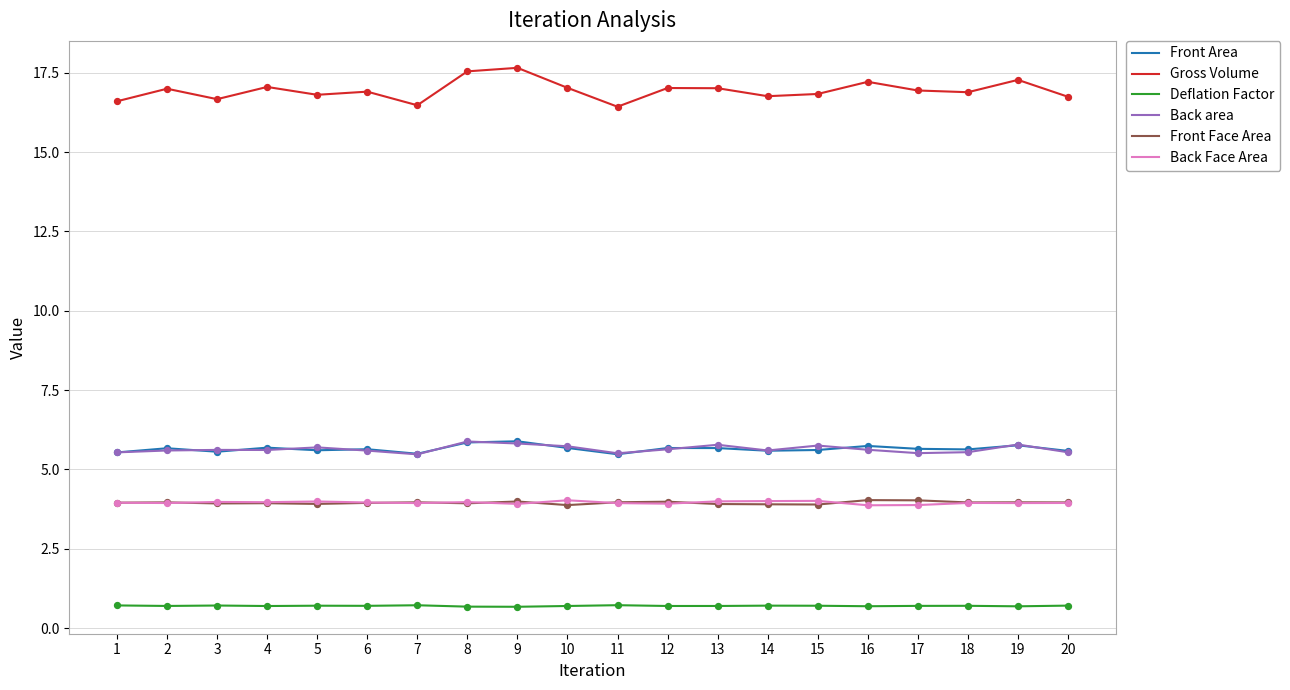

What is the difference between the highest and lowest values at 11?

15.7